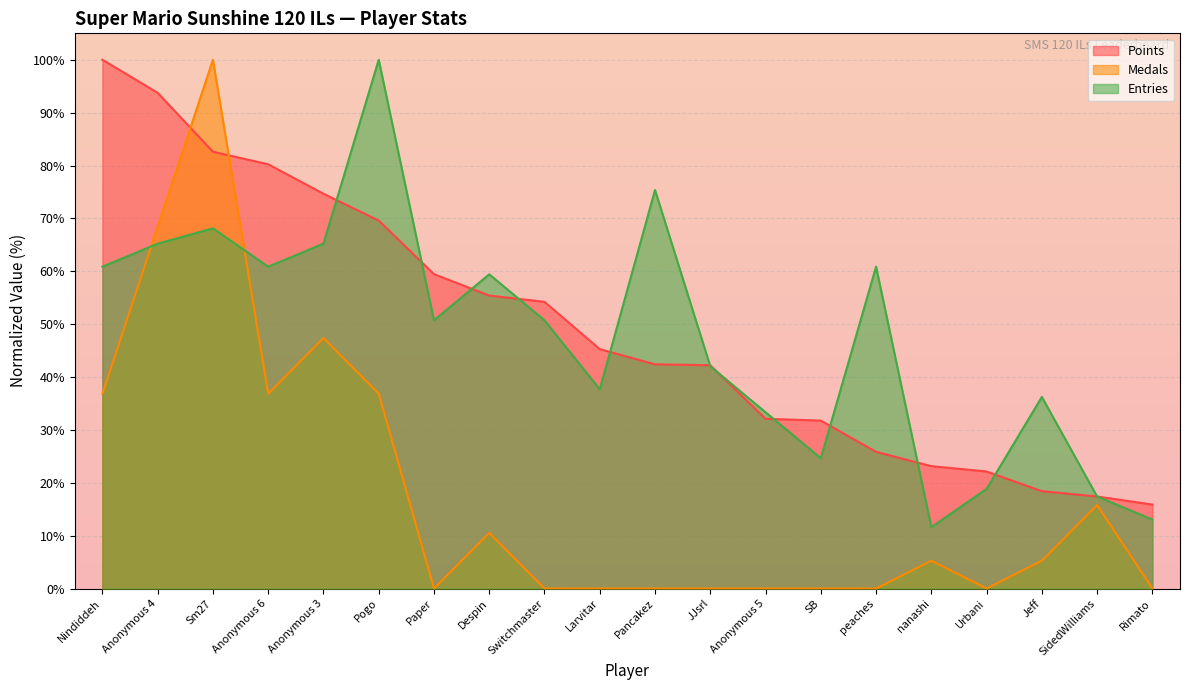

What is the sum of the Entries values at Pancakez and Larvitar?

113.0